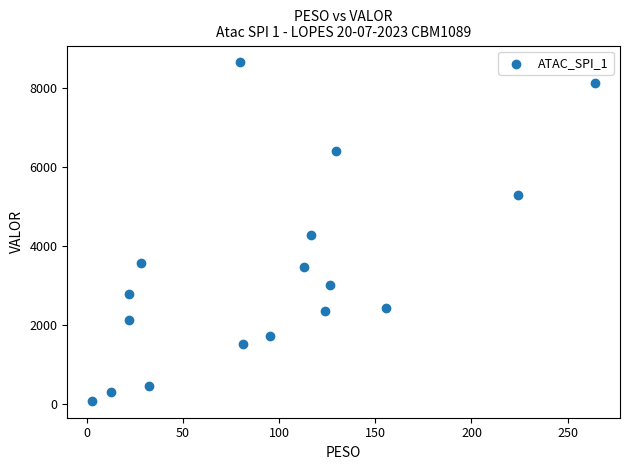

What is the range of Y values (max minus min)?

8575.7